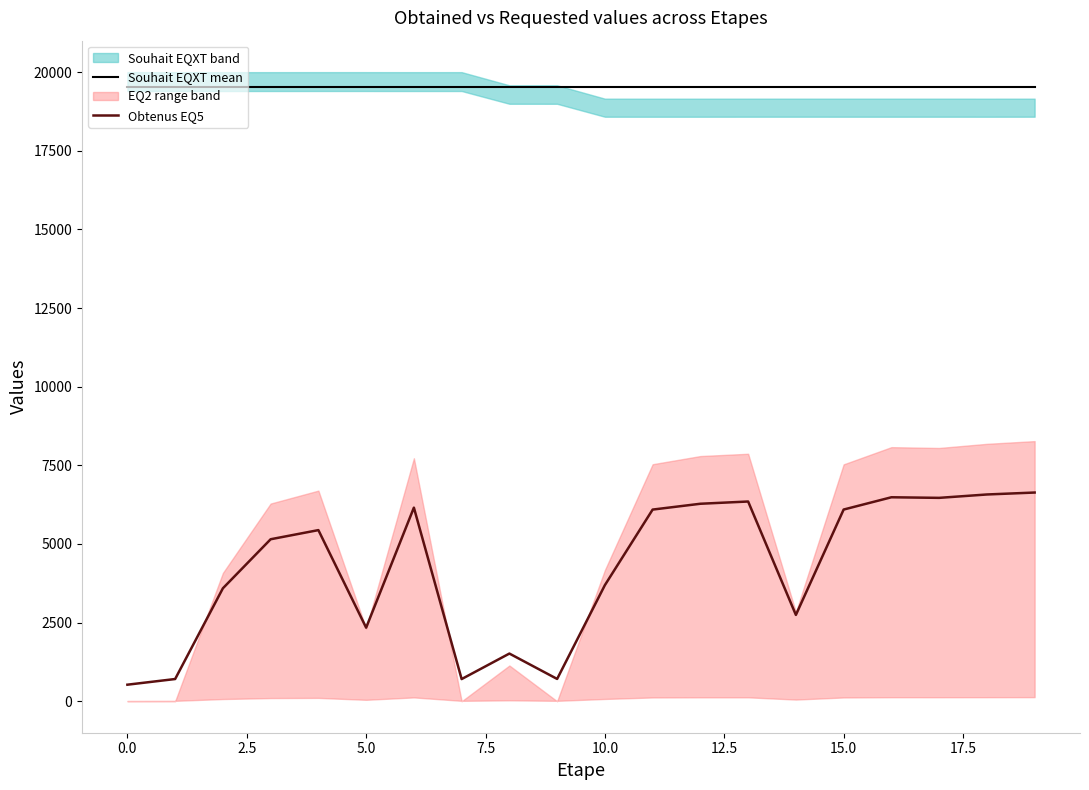

What is the maximum value for Souhait EQXT mean?

19536.1